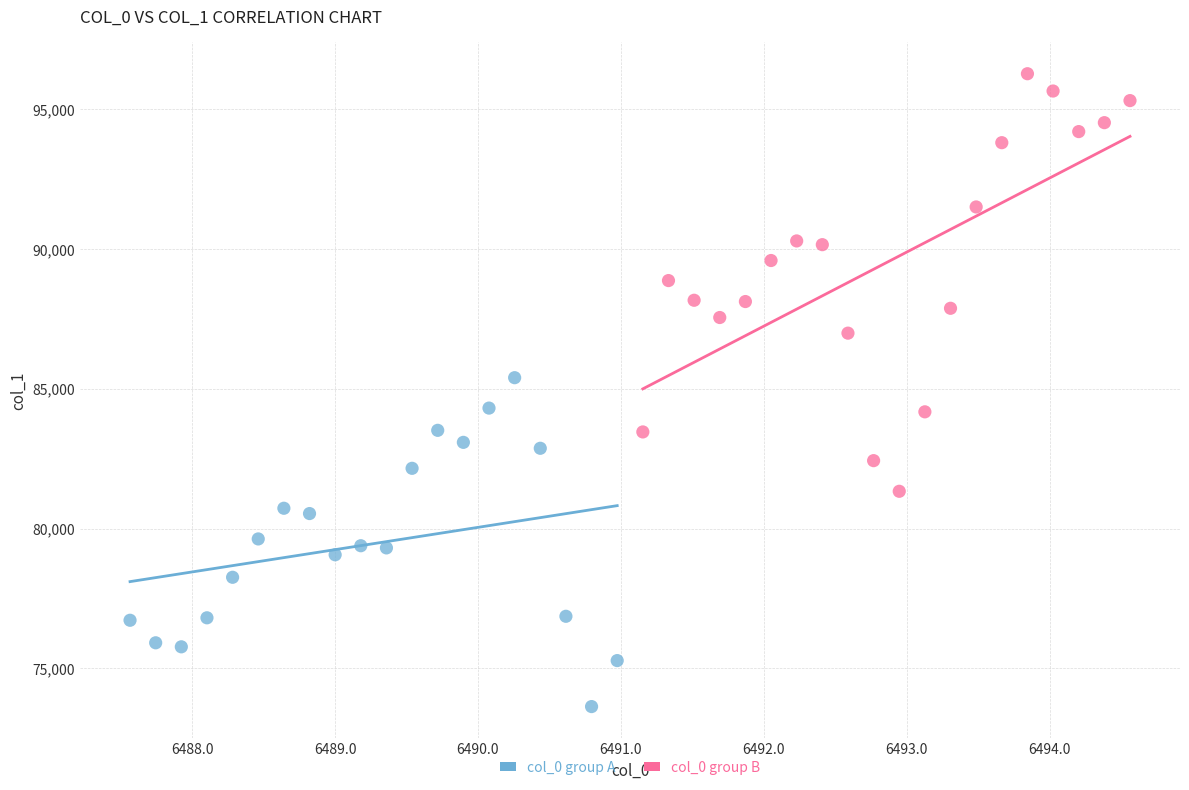

Which series has the widest spread of Y values?

col_0 group B